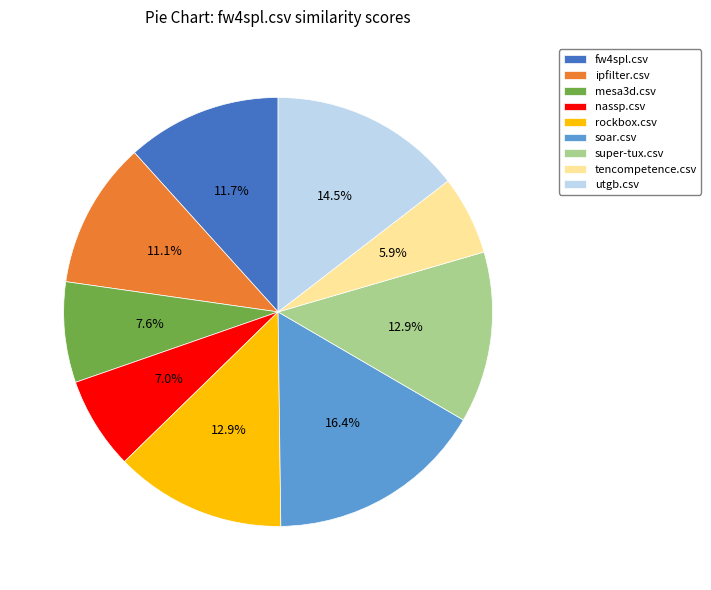

Is it true that tencompetence.csv is 15% of the pie?

False